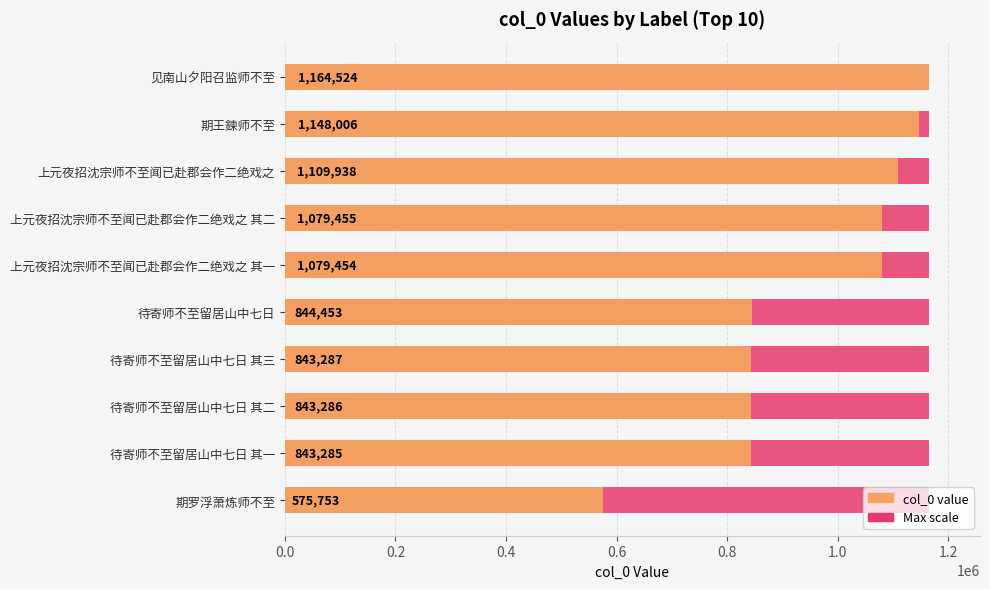

The value of col_0 at 待寄师不至留居山中七日 is 844453.0. True or false?

True